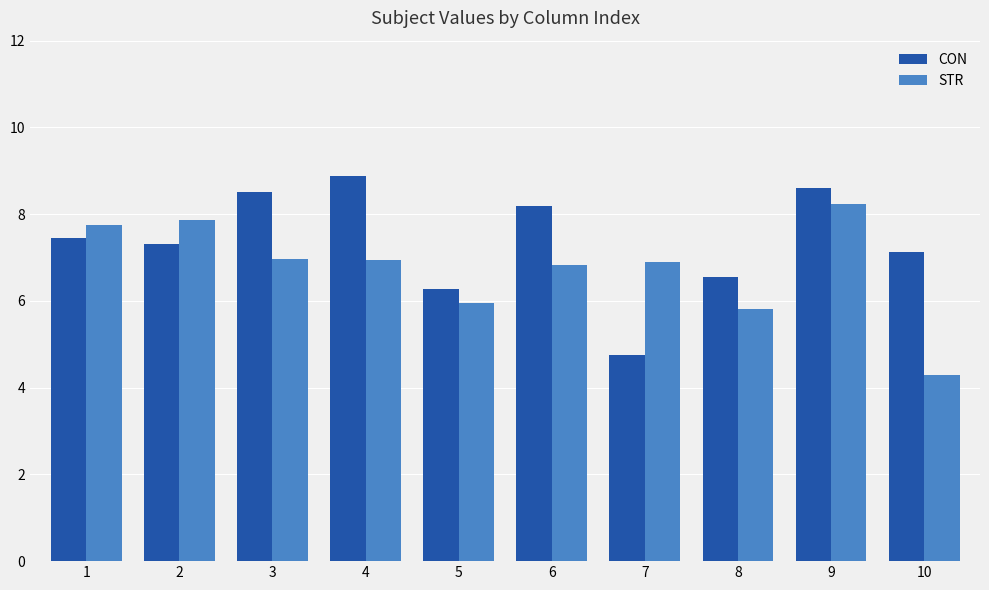

At how many categories does at least one series exceed 8?

4